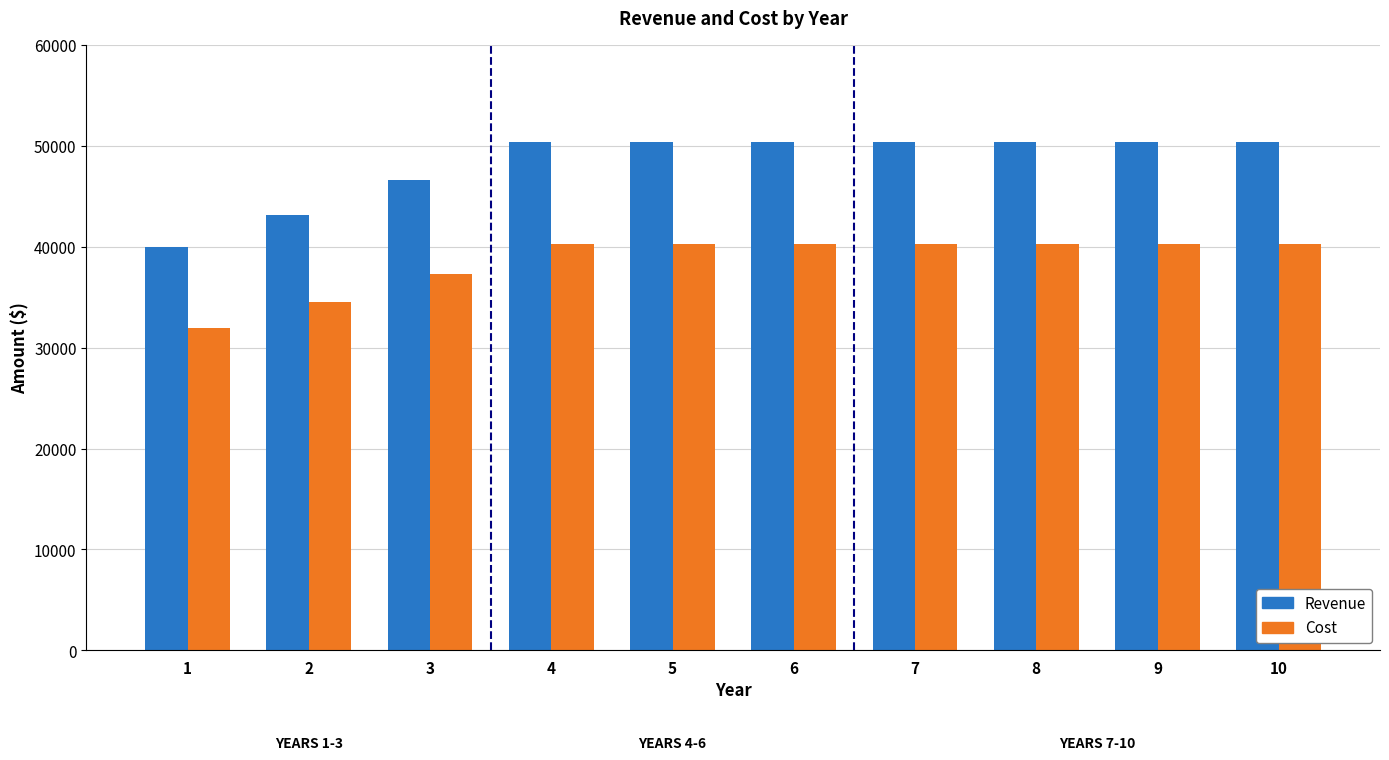

Reading left to right, transcribe all the data shown in this chart.

Revenue: 1=40000.0	2=43200.0	3=46656.0	4=50388.5	5=50388.5	6=50388.5	7=50388.5	8=50388.5	9=50388.5	10=50388.5
Cost: 1=32000.0	2=34560.0	3=37324.8	4=40310.8	5=40310.8	6=40310.8	7=40310.8	8=40310.8	9=40310.8	10=40310.8